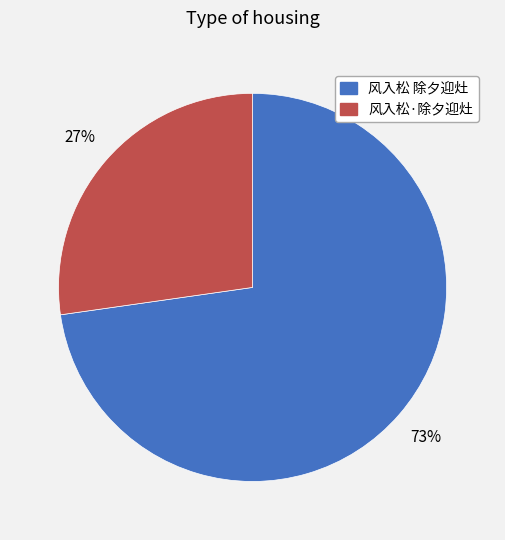

To the nearest percent, what is the combined percentage of 风入松 除夕迎灶 and 风入松·除夕迎灶?

100%